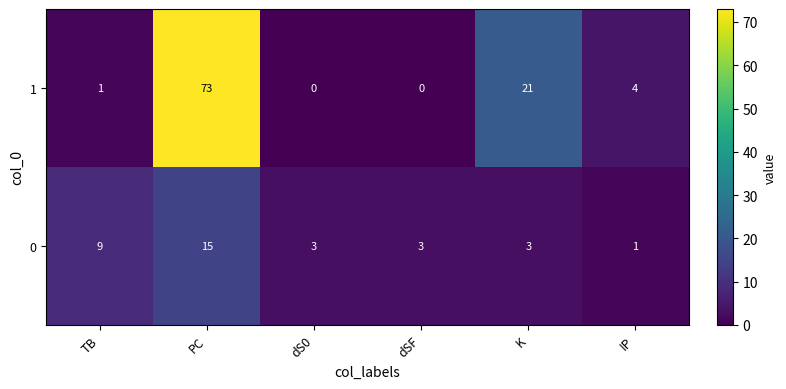

What is the difference between the highest and lowest values at dSF?

3